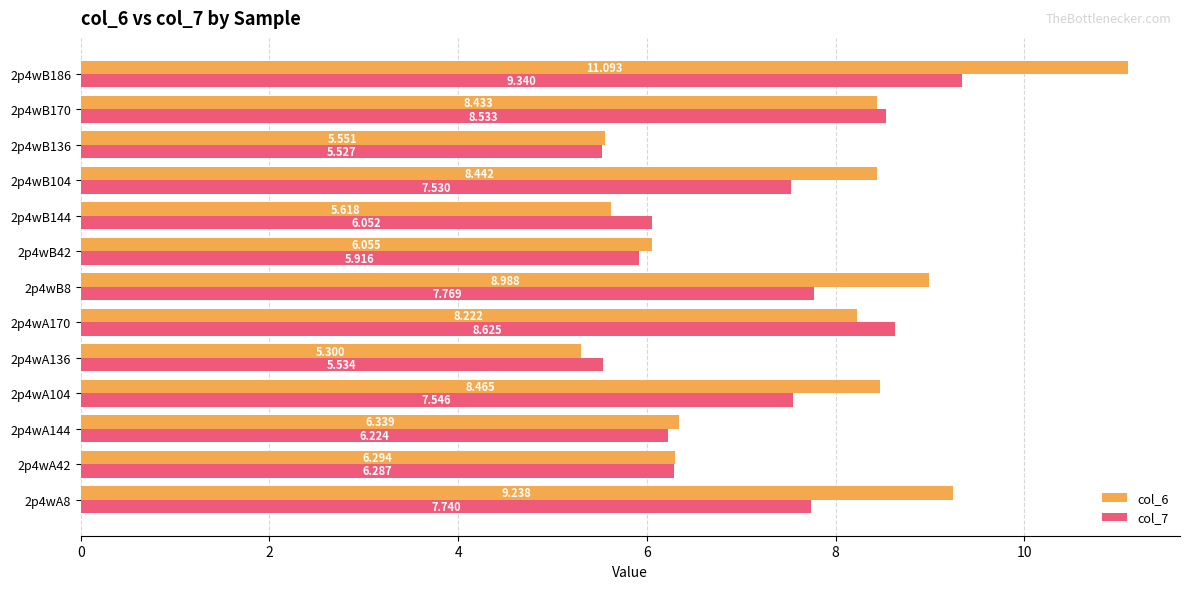

Is the value of col_7 at 2p4wB8 greater than the value of col_6 at 2p4wA170?

No